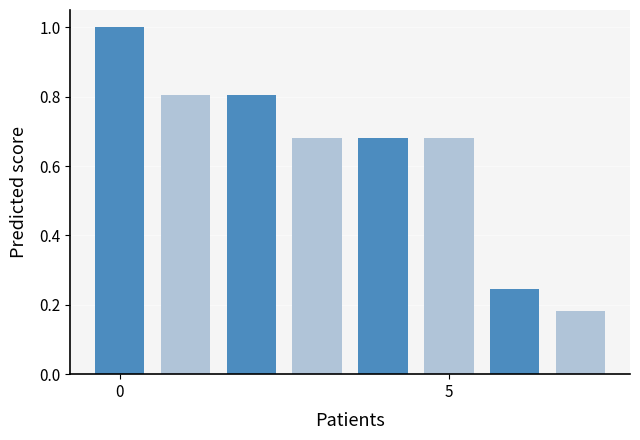

What is the maximum value shown in the chart?

1.0